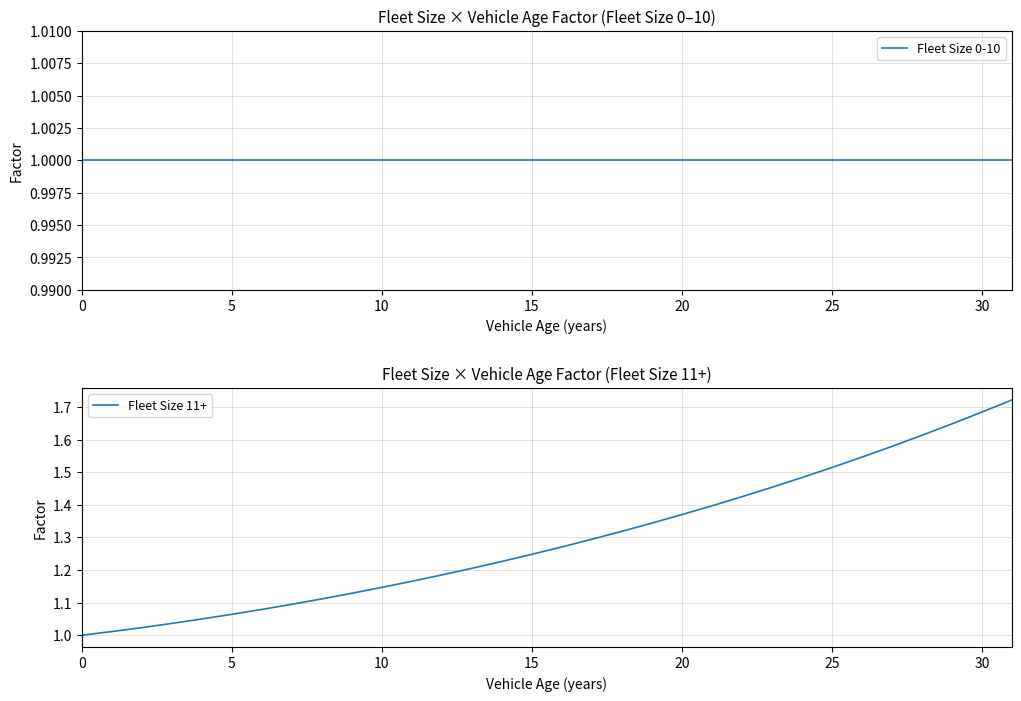

What is the difference between the highest and lowest values at 8?

0.1